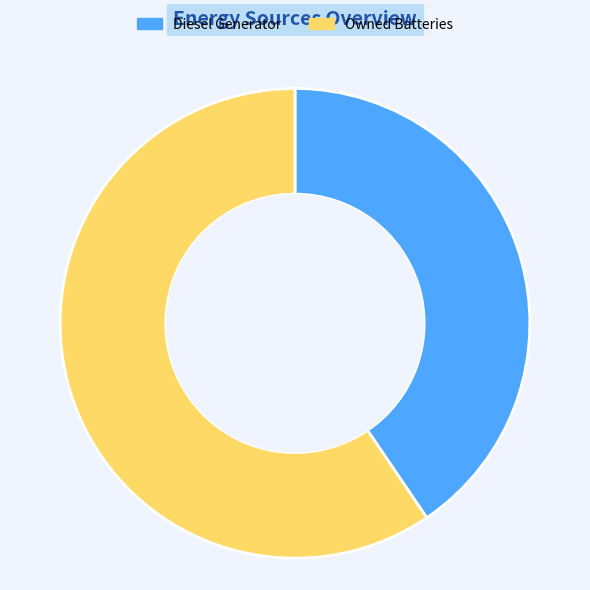

True or false: Owned Batteries accounts for 59% of the total.

True